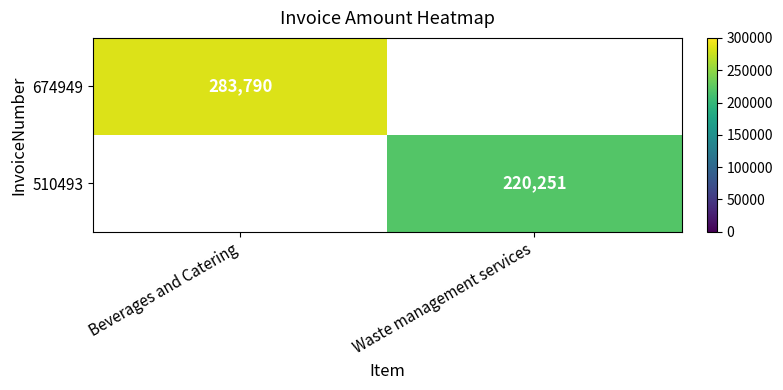

Is it true that 674949 equals 480353 at Beverages and Catering?

False